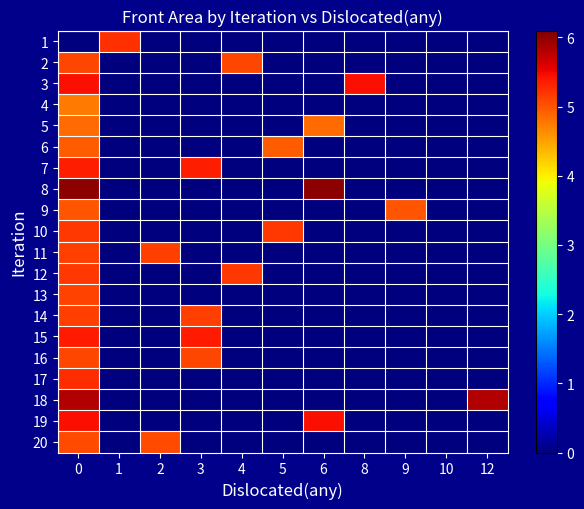

Reading left to right, list all the values displayed in this chart.

1: 0=0.0	1=5.2	2=0.0	3=0.0	4=0.0	5=0.0	6=0.0	8=0.0	9=0.0	10=0.0	12=0.0
2: 0=5.1	1=0.0	2=0.0	3=0.0	4=5.1	5=0.0	6=0.0	8=0.0	9=0.0	10=0.0	12=0.0
3: 0=5.4	1=0.0	2=0.0	3=0.0	4=0.0	5=0.0	6=0.0	8=5.4	9=0.0	10=0.0	12=0.0
4: 0=4.8	1=0.0	2=0.0	3=0.0	4=0.0	5=0.0	6=0.0	8=0.0	9=0.0	10=0.0	12=0.0
5: 0=4.9	1=0.0	2=0.0	3=0.0	4=0.0	5=0.0	6=4.9	8=0.0	9=0.0	10=0.0	12=0.0
6: 0=4.9	1=0.0	2=0.0	3=0.0	4=0.0	5=4.9	6=0.0	8=0.0	9=0.0	10=0.0	12=0.0
7: 0=5.4	1=0.0	2=0.0	3=5.4	4=0.0	5=0.0	6=0.0	8=0.0	9=0.0	10=0.0	12=0.0
8: 0=6.0	1=0.0	2=0.0	3=0.0	4=0.0	5=0.0	6=6.0	8=0.0	9=0.0	10=0.0	12=0.0
9: 0=5.0	1=0.0	2=0.0	3=0.0	4=0.0	5=0.0	6=0.0	8=0.0	9=5.0	10=0.0	12=0.0
10: 0=5.2	1=0.0	2=0.0	3=0.0	4=0.0	5=5.2	6=0.0	8=0.0	9=0.0	10=0.0	12=0.0
11: 0=5.1	1=0.0	2=5.1	3=0.0	4=0.0	5=0.0	6=0.0	8=0.0	9=0.0	10=0.0	12=0.0
12: 0=5.2	1=0.0	2=0.0	3=0.0	4=5.2	5=0.0	6=0.0	8=0.0	9=0.0	10=0.0	12=0.0
13: 0=5.1	1=0.0	2=0.0	3=0.0	4=0.0	5=0.0	6=0.0	8=0.0	9=0.0	10=0.0	12=0.0
14: 0=5.1	1=0.0	2=0.0	3=5.1	4=0.0	5=0.0	6=0.0	8=0.0	9=0.0	10=0.0	12=0.0
15: 0=5.4	1=0.0	2=0.0	3=5.4	4=0.0	5=0.0	6=0.0	8=0.0	9=0.0	10=0.0	12=0.0
16: 0=5.1	1=0.0	2=0.0	3=5.1	4=0.0	5=0.0	6=0.0	8=0.0	9=0.0	10=0.0	12=0.0
17: 0=5.2	1=0.0	2=0.0	3=0.0	4=0.0	5=0.0	6=0.0	8=0.0	9=0.0	10=0.0	12=0.0
18: 0=5.8	1=0.0	2=0.0	3=0.0	4=0.0	5=0.0	6=0.0	8=0.0	9=0.0	10=0.0	12=5.8
19: 0=5.5	1=0.0	2=0.0	3=0.0	4=0.0	5=0.0	6=5.5	8=0.0	9=0.0	10=0.0	12=0.0
20: 0=5.1	1=0.0	2=5.1	3=0.0	4=0.0	5=0.0	6=0.0	8=0.0	9=0.0	10=0.0	12=0.0